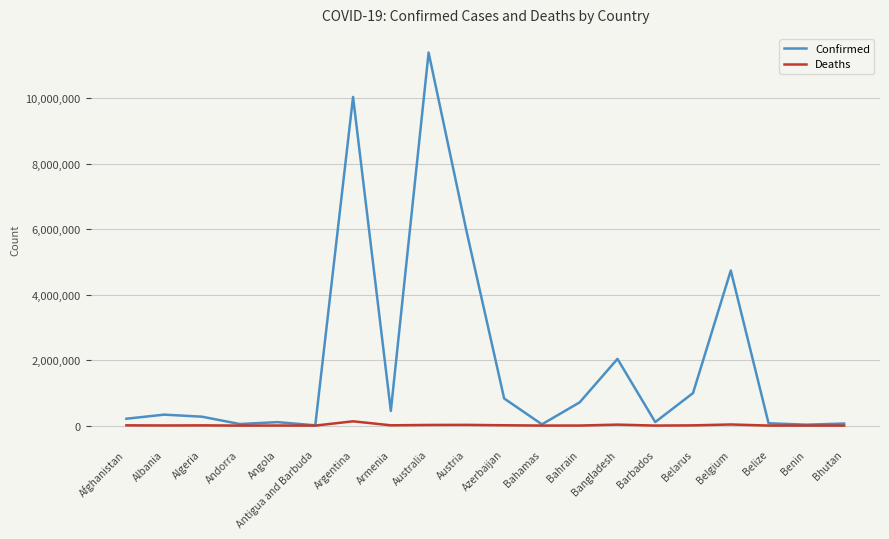

At which category does the chart reach its peak across all series?

Australia